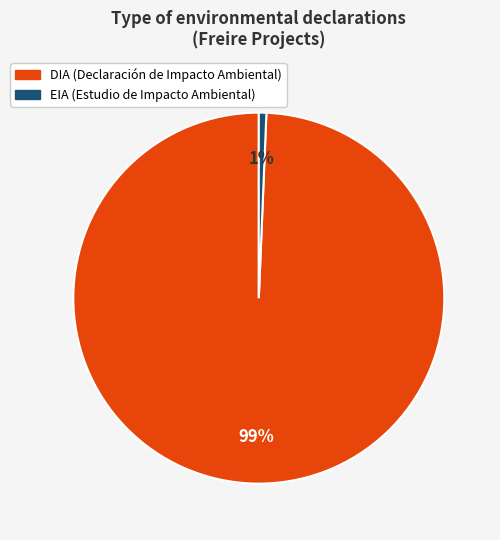

Between EIA and DIA, which is larger?

DIA